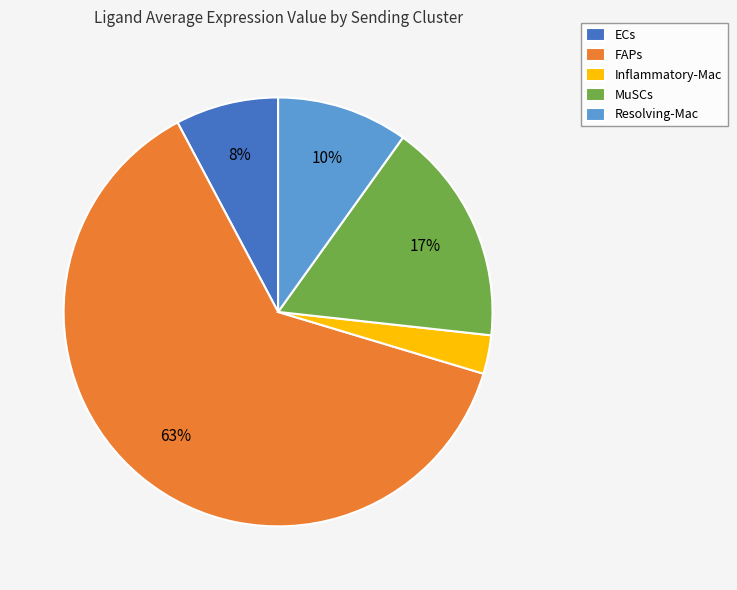

To the nearest percent, what is the difference between the Resolving-Mac and ECs slice percentages?

2%